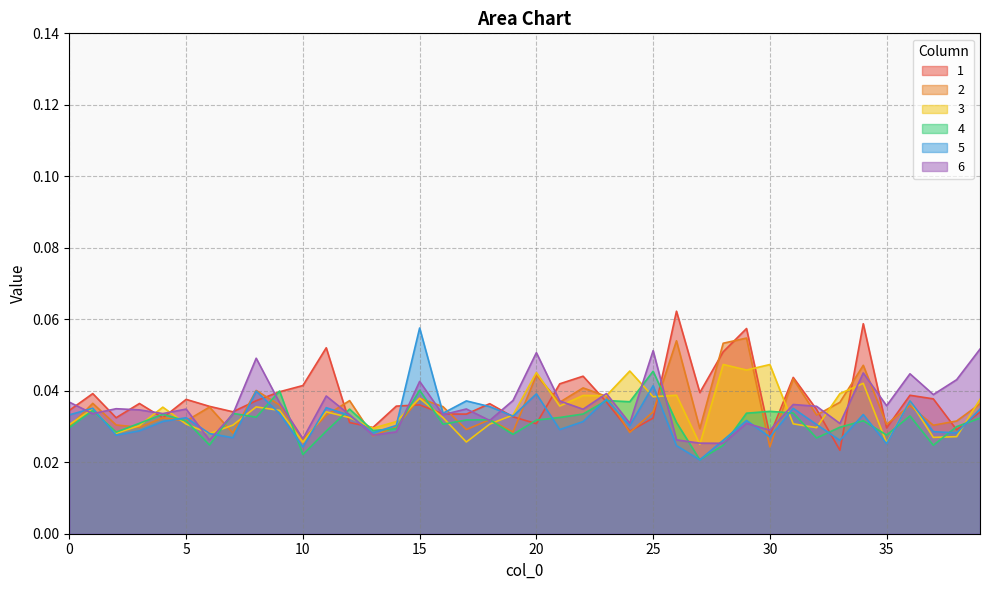

Which series ends up on top after the final intersection of 1 and 5?

5